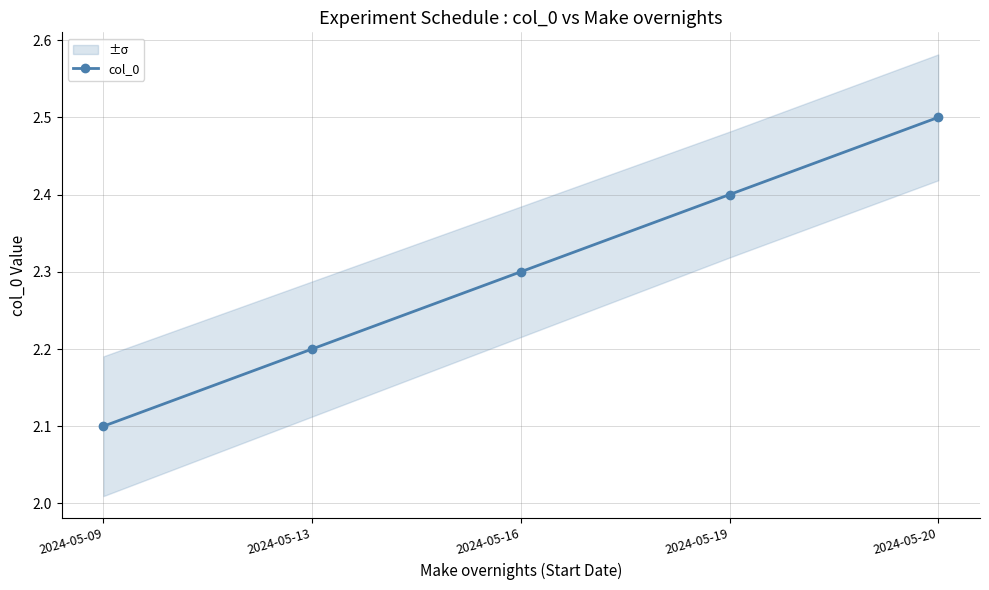

How many distinct data groups are displayed?

1